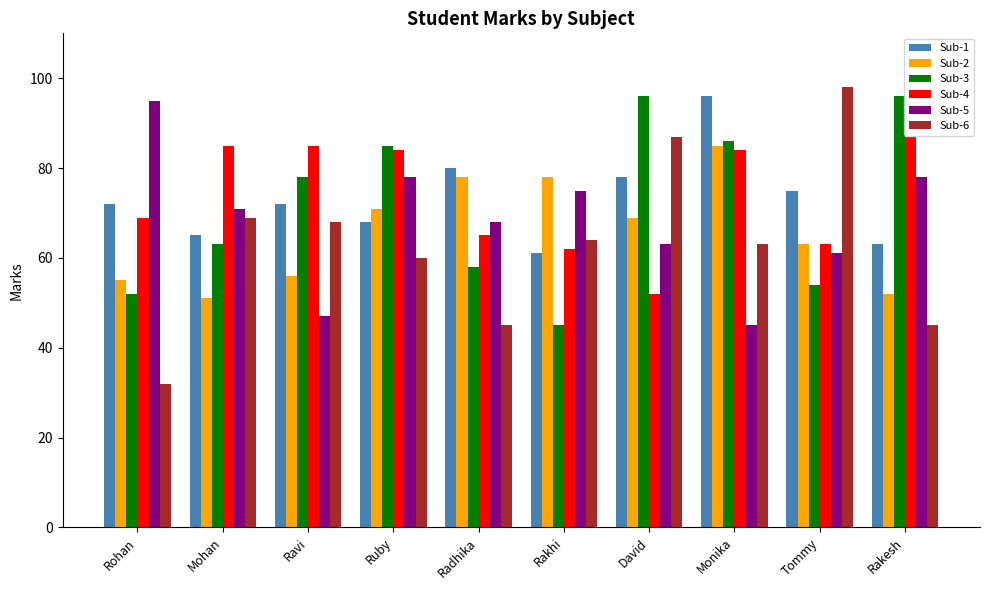

The value of Sub-3 at Ruby is 85. True or false?

True